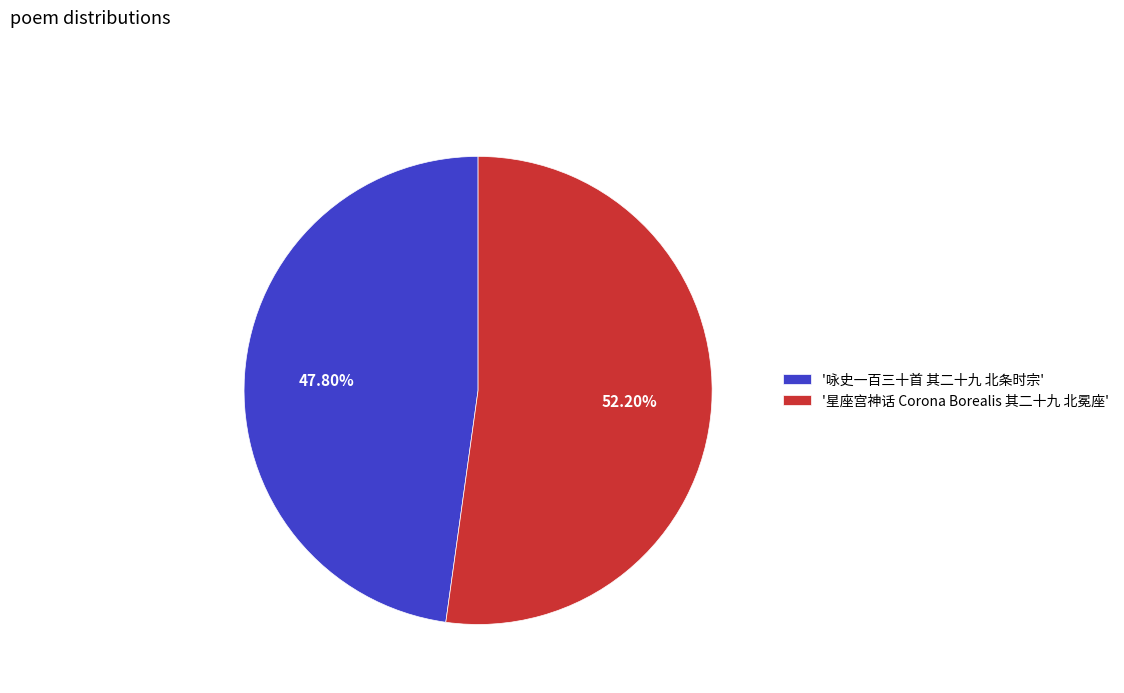

Count the number of slices in the pie.

2